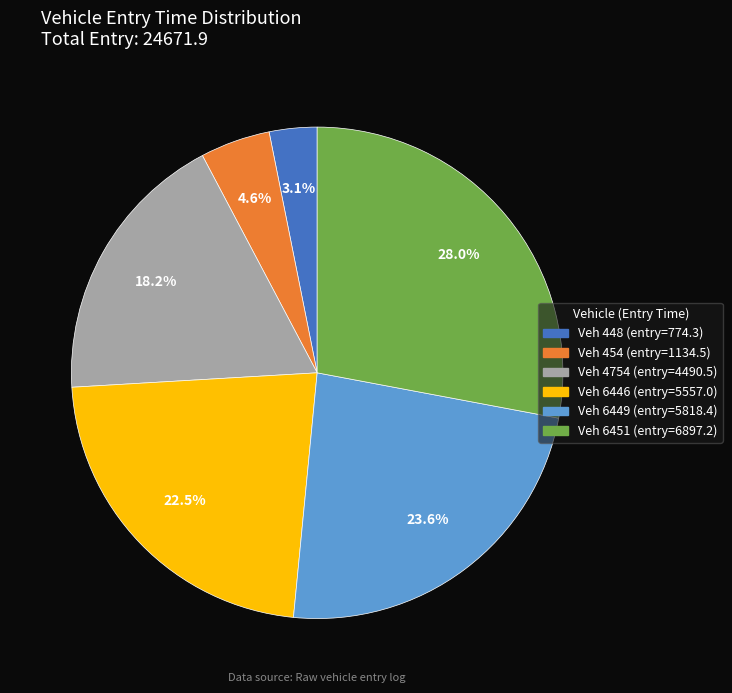

Is there a majority slice in this chart?

No